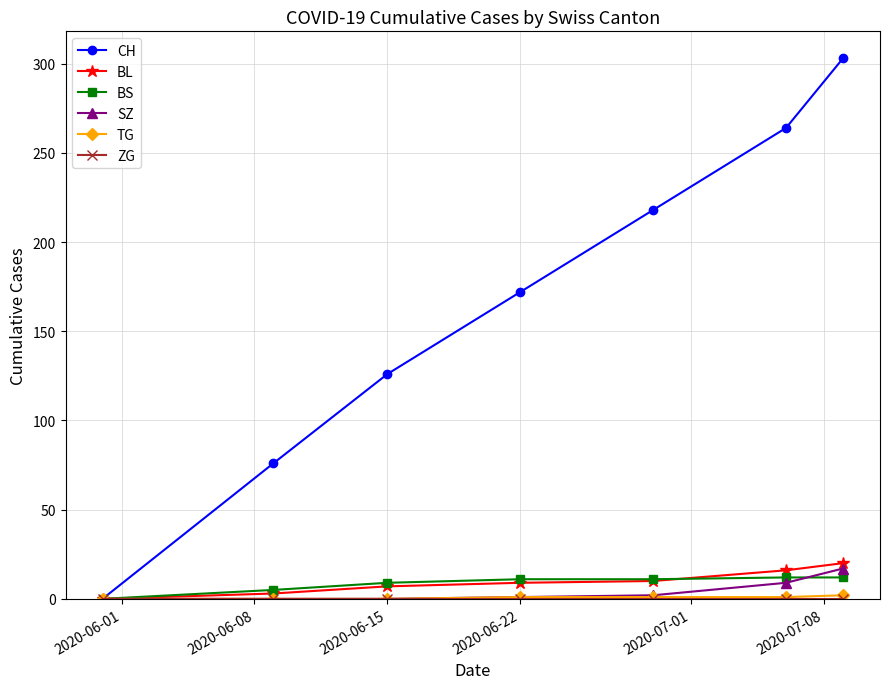

Which series has the widest spread of values?

CH